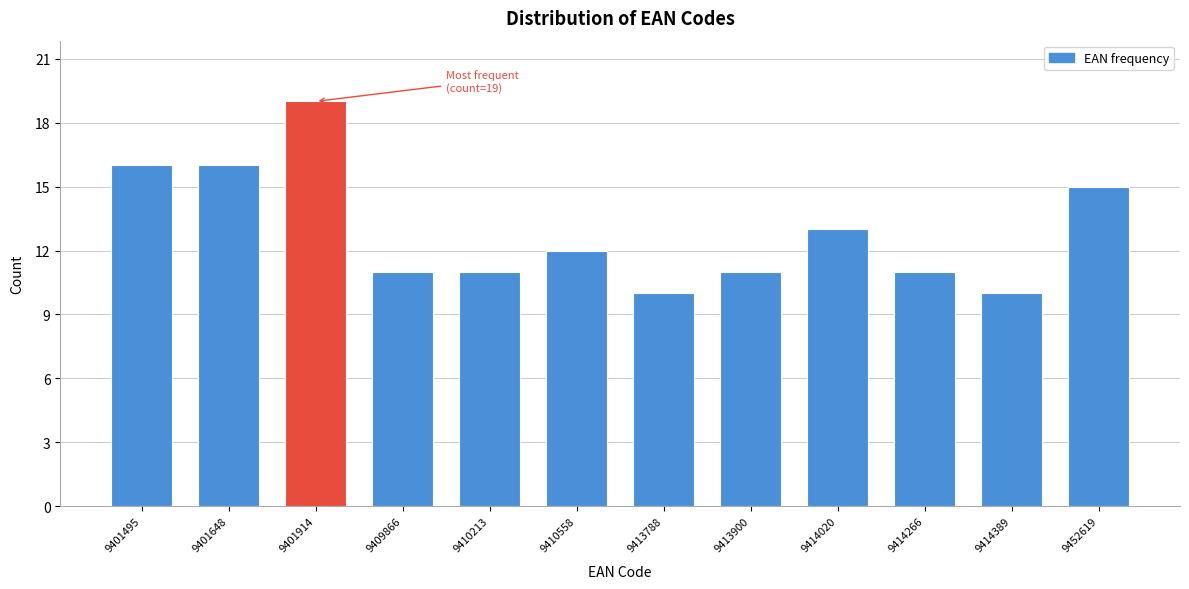

Reading left to right, list all the values displayed in this chart.

9401495=16	9401648=16	9401914=19	9409866=11	9410213=11	9410558=12	9413788=10	9413900=11	9414020=13	9414266=11	9414389=10	9452619=15